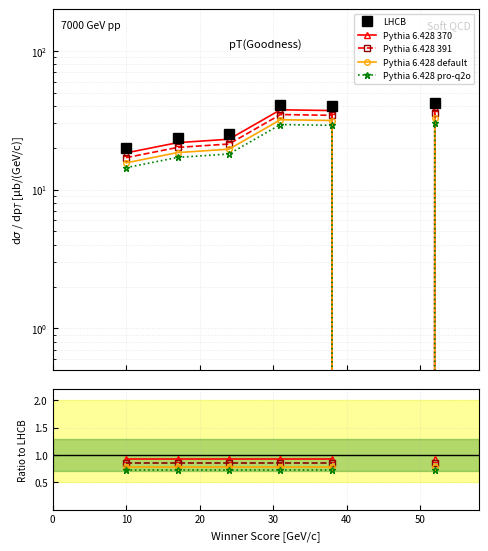

How many interior local peaks does the LHCB series have?

1